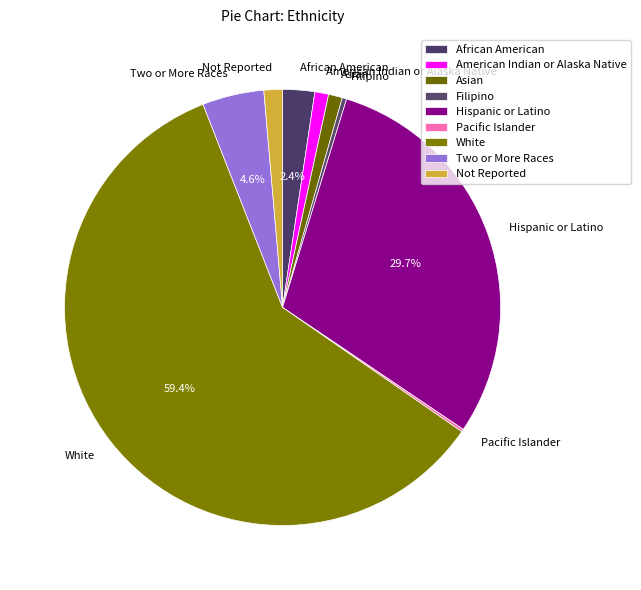

Which slice is the largest?

White